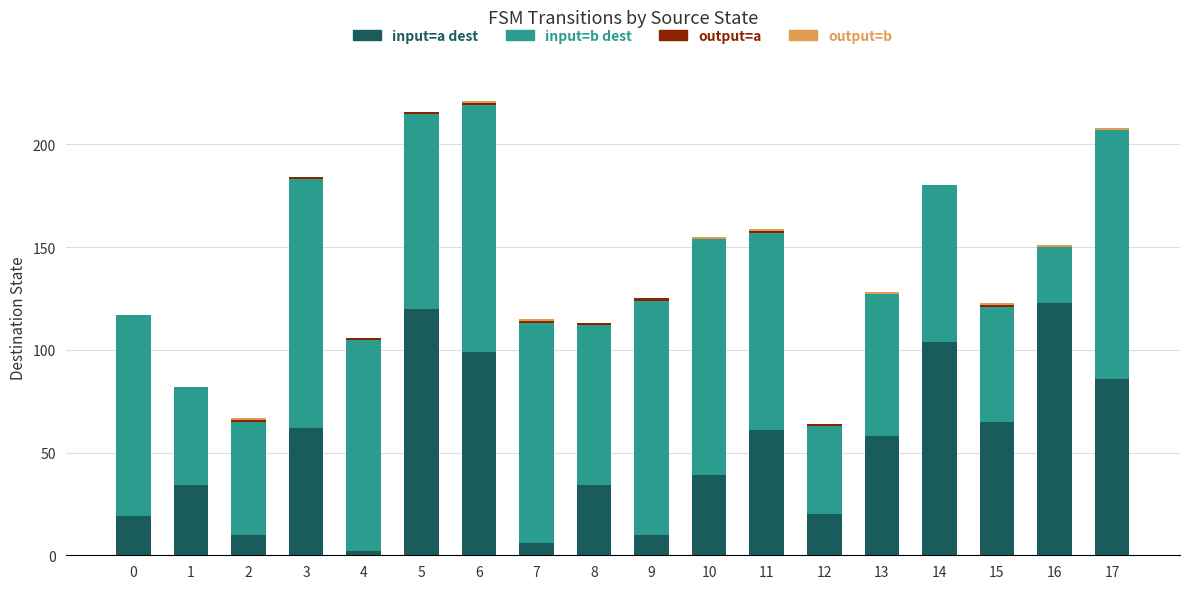

Are the bars grouped side by side (vs. stacked)?

No